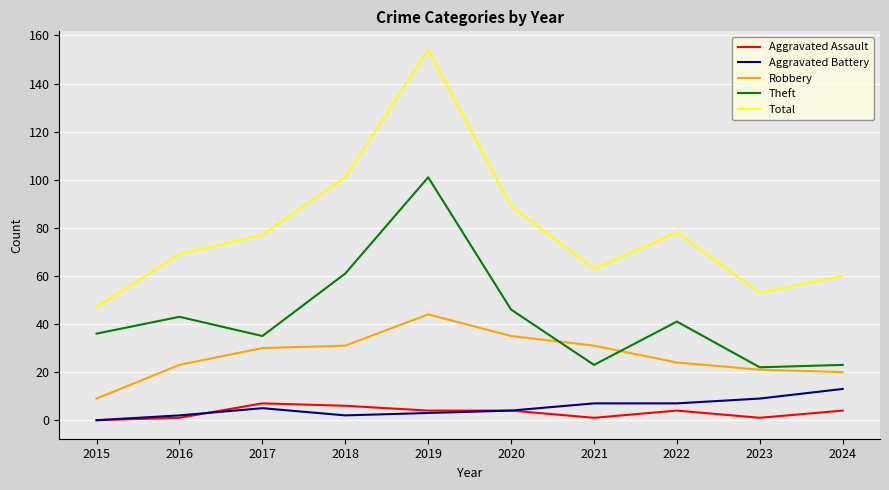

At which category is the sum across all series the highest?

2019